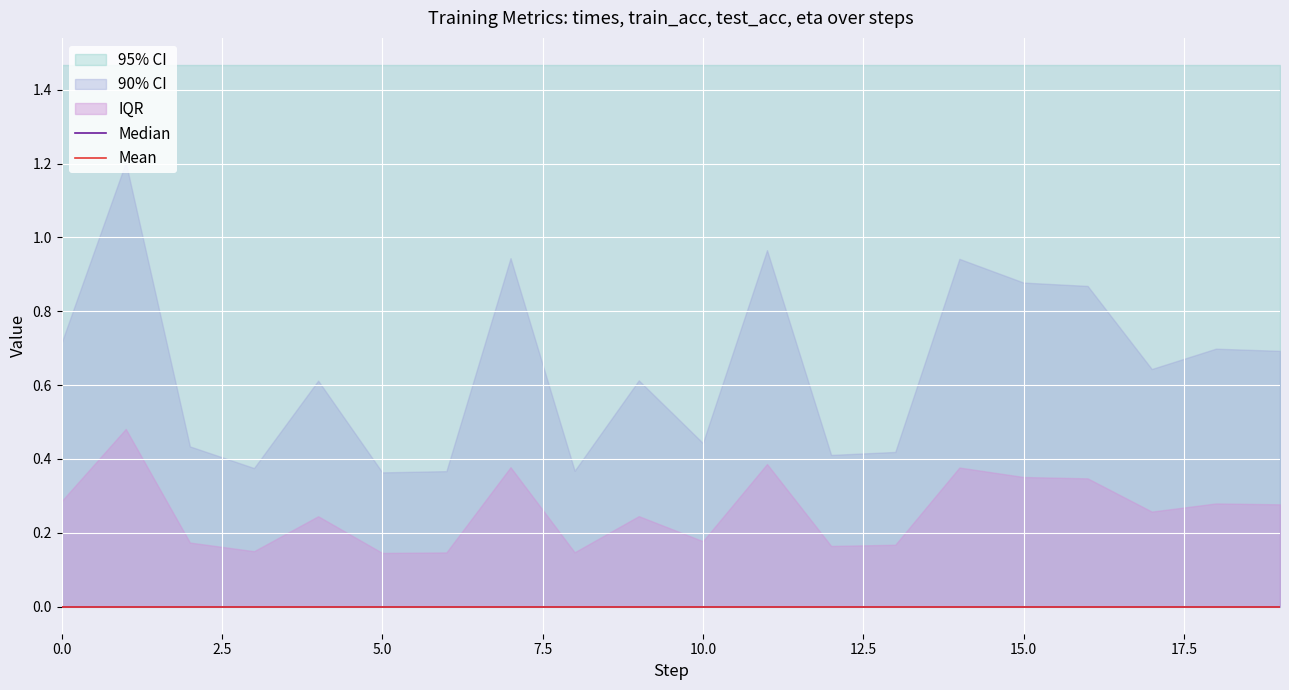

What is the total value across all series at 8?

1.8